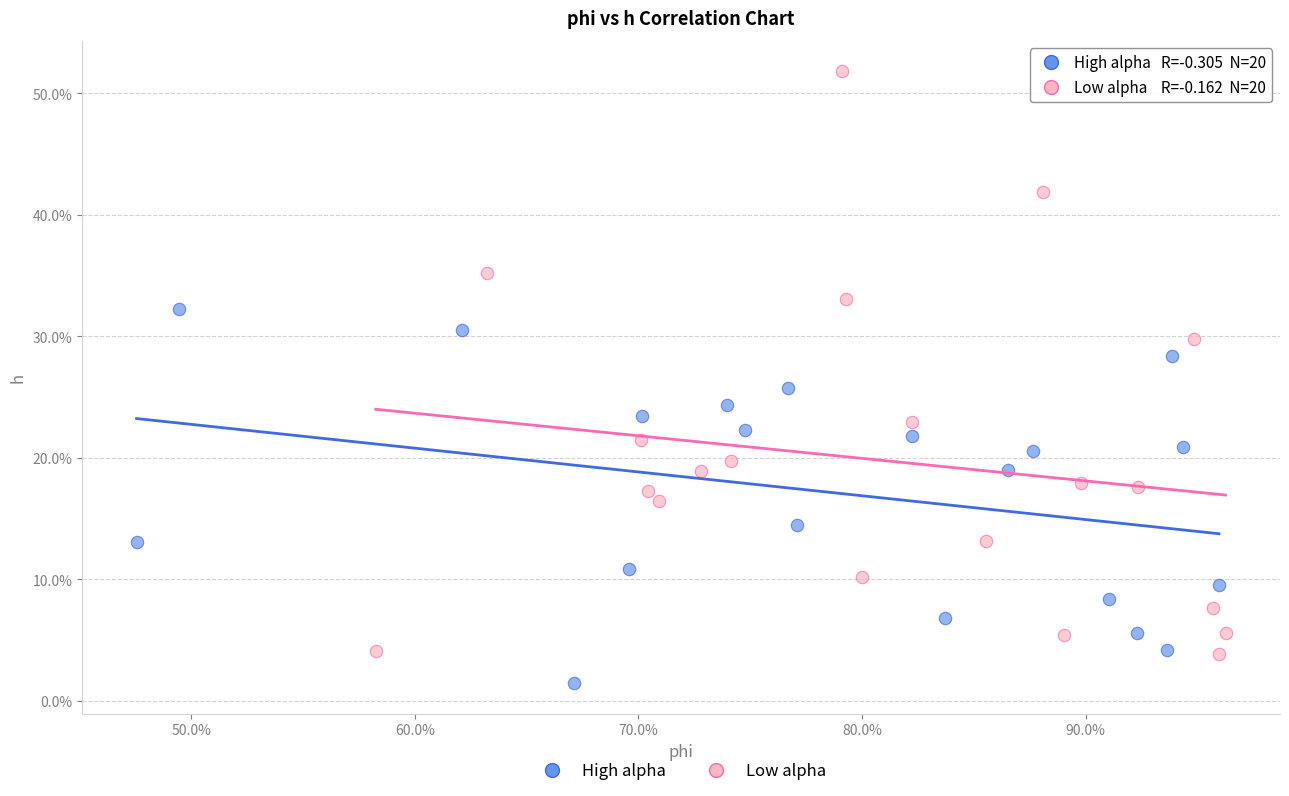

Which series contains the lowest Y value?

High alpha